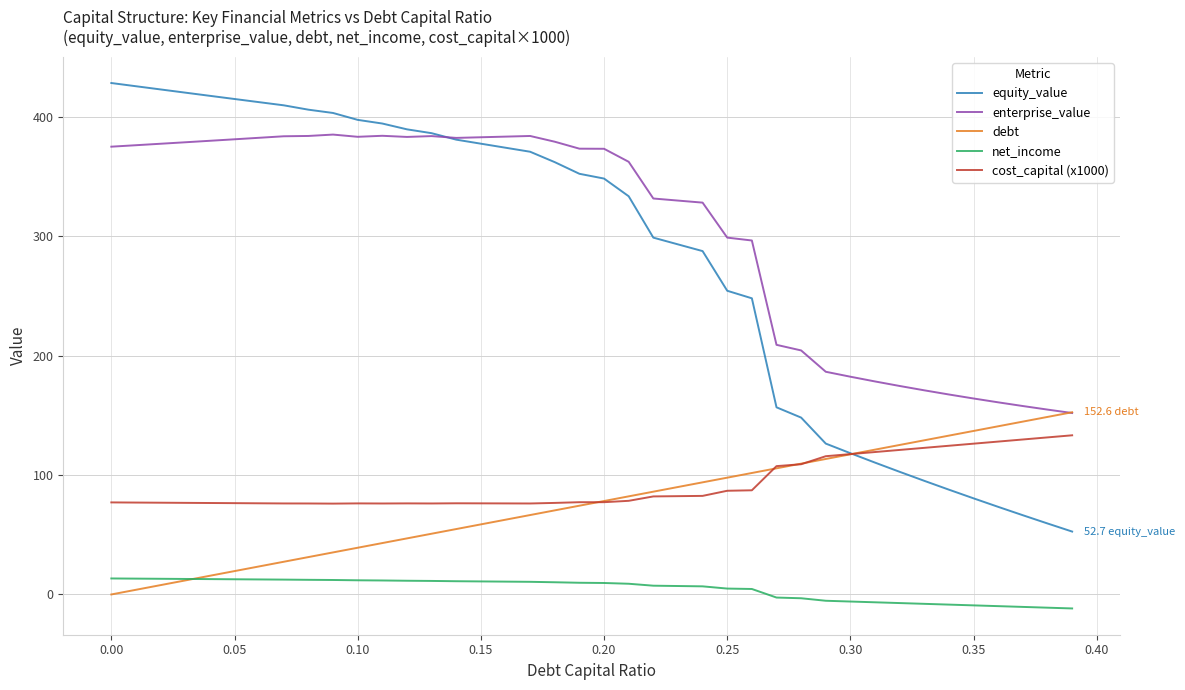

True or false: net_income and cost_capital (x1000) intersect in this chart.

False